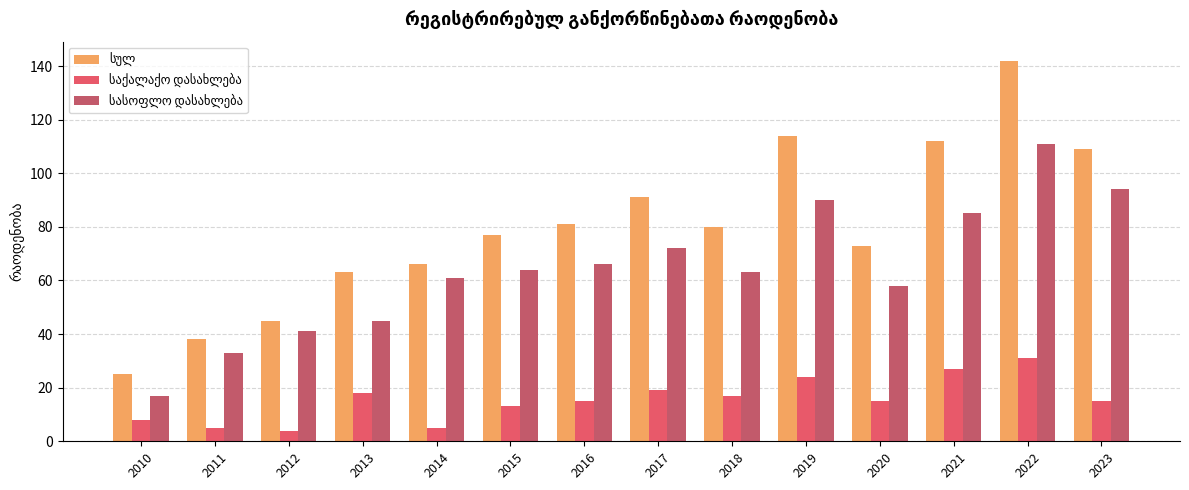

Which series changed the most between 2011 and 2022?

სულ